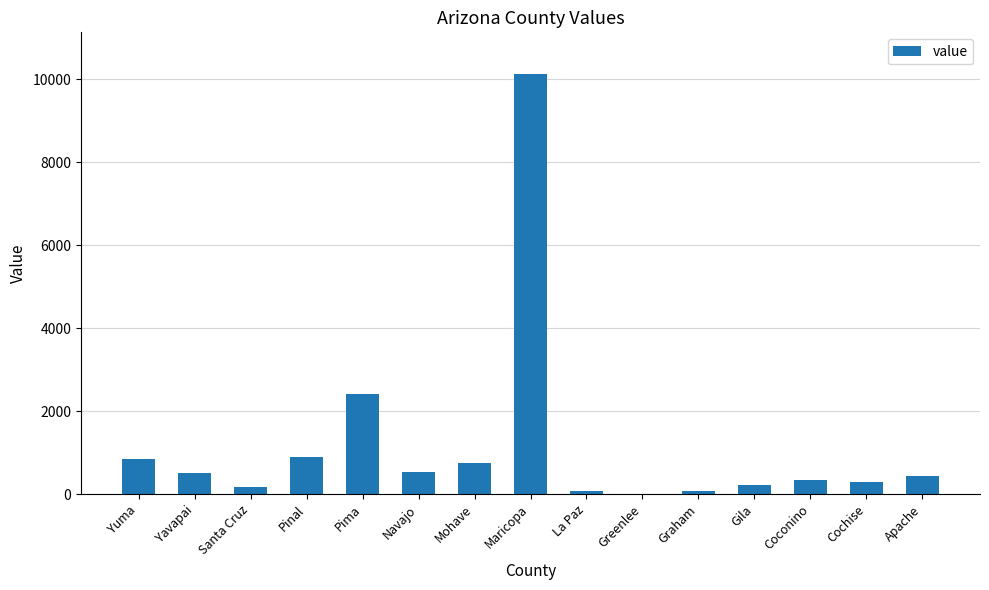

Which has a higher value, Yavapai or Santa Cruz?

Yavapai